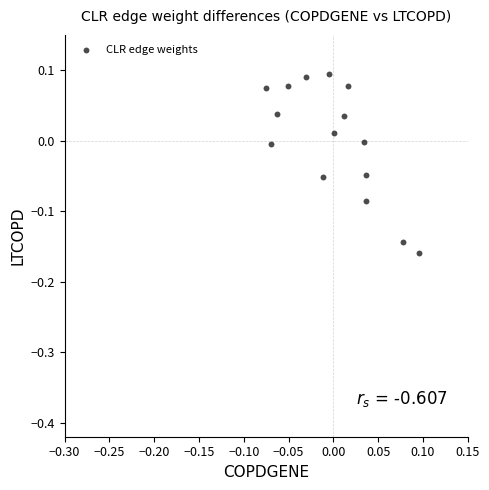

What is the range of Y values (max minus min)?

0.3